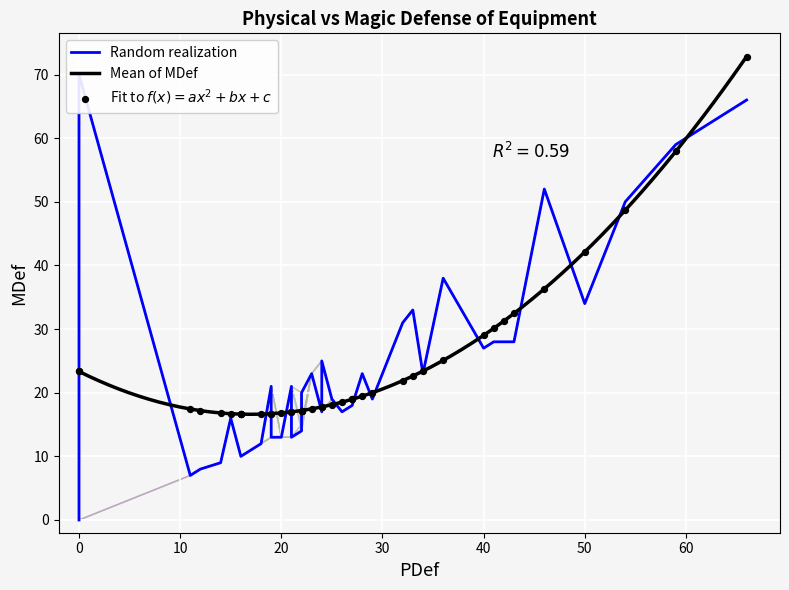

What is the maximum value for Mean of MDef?

72.8